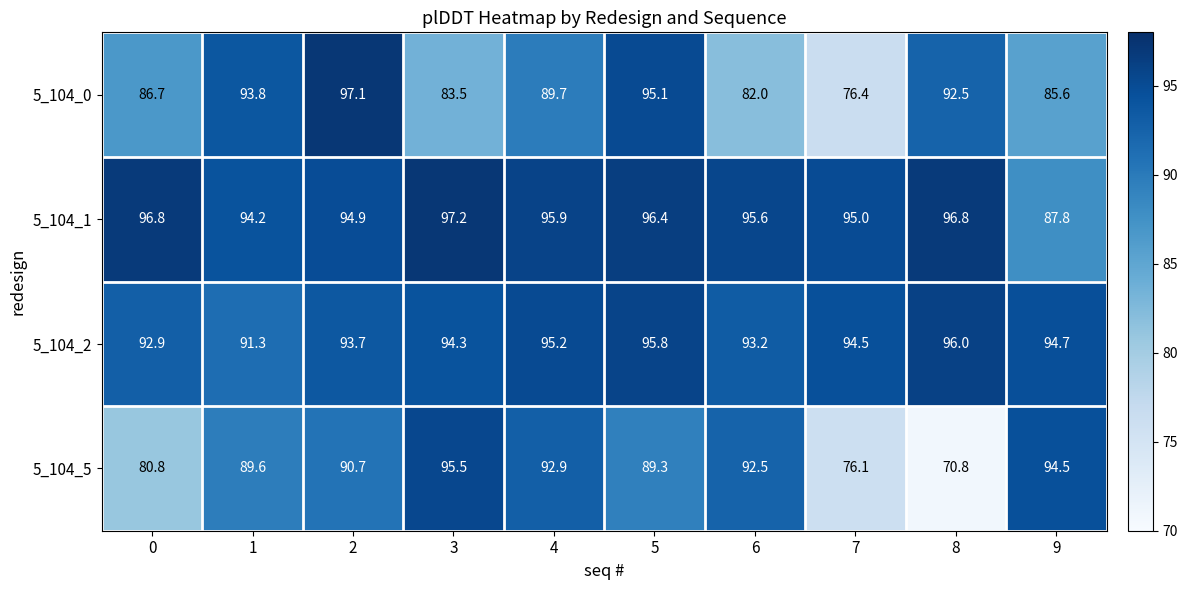

What value does the 5_104_5 series have at 7?

76.1